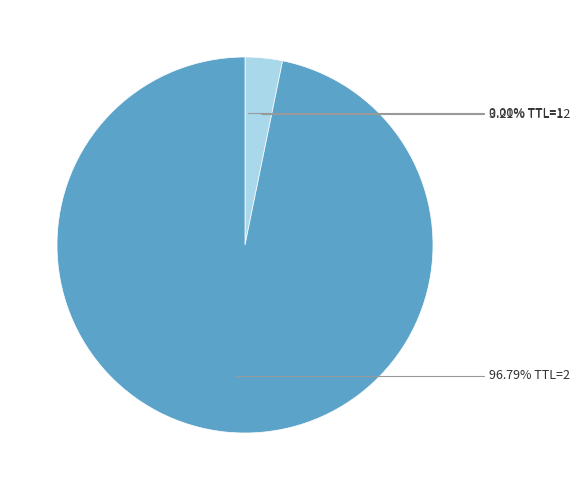

Does any single category account for the majority?

Yes